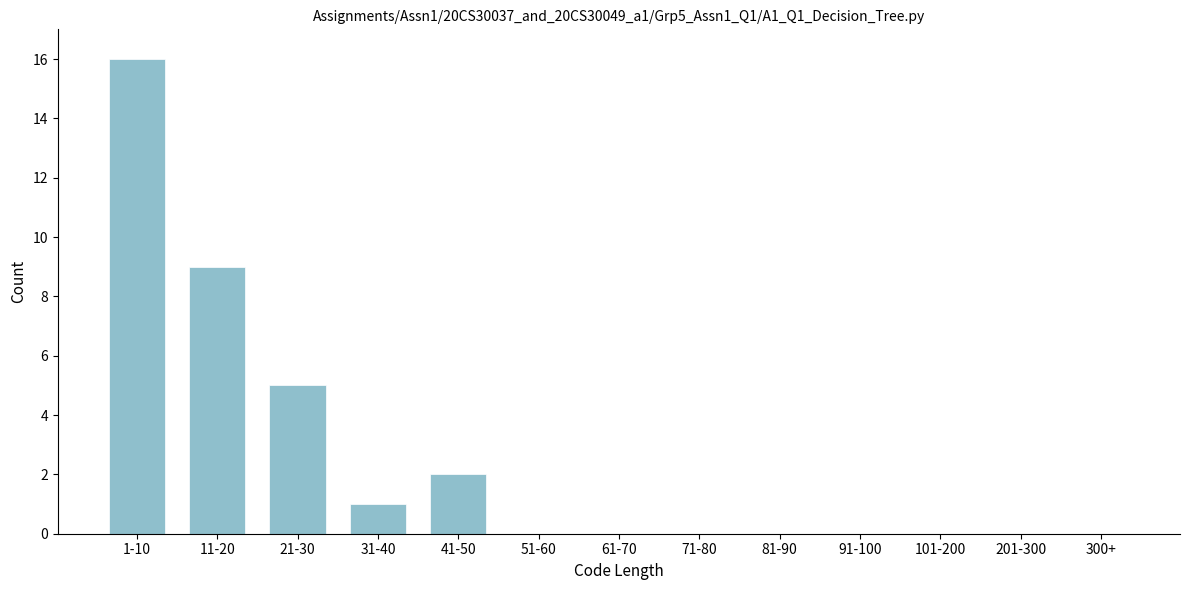

Reading right to left, list all the values displayed in this chart.

300+=0	201-300=0	101-200=0	91-100=0	81-90=0	71-80=0	61-70=0	51-60=0	41-50=2	31-40=1	21-30=5	11-20=9	1-10=16